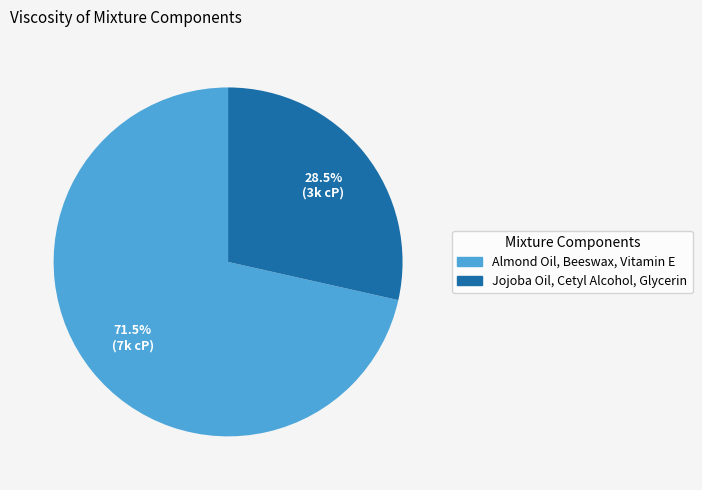

Does Jojoba Oil, Cetyl Alcohol, Glycerin account for over 50% of the chart?

No